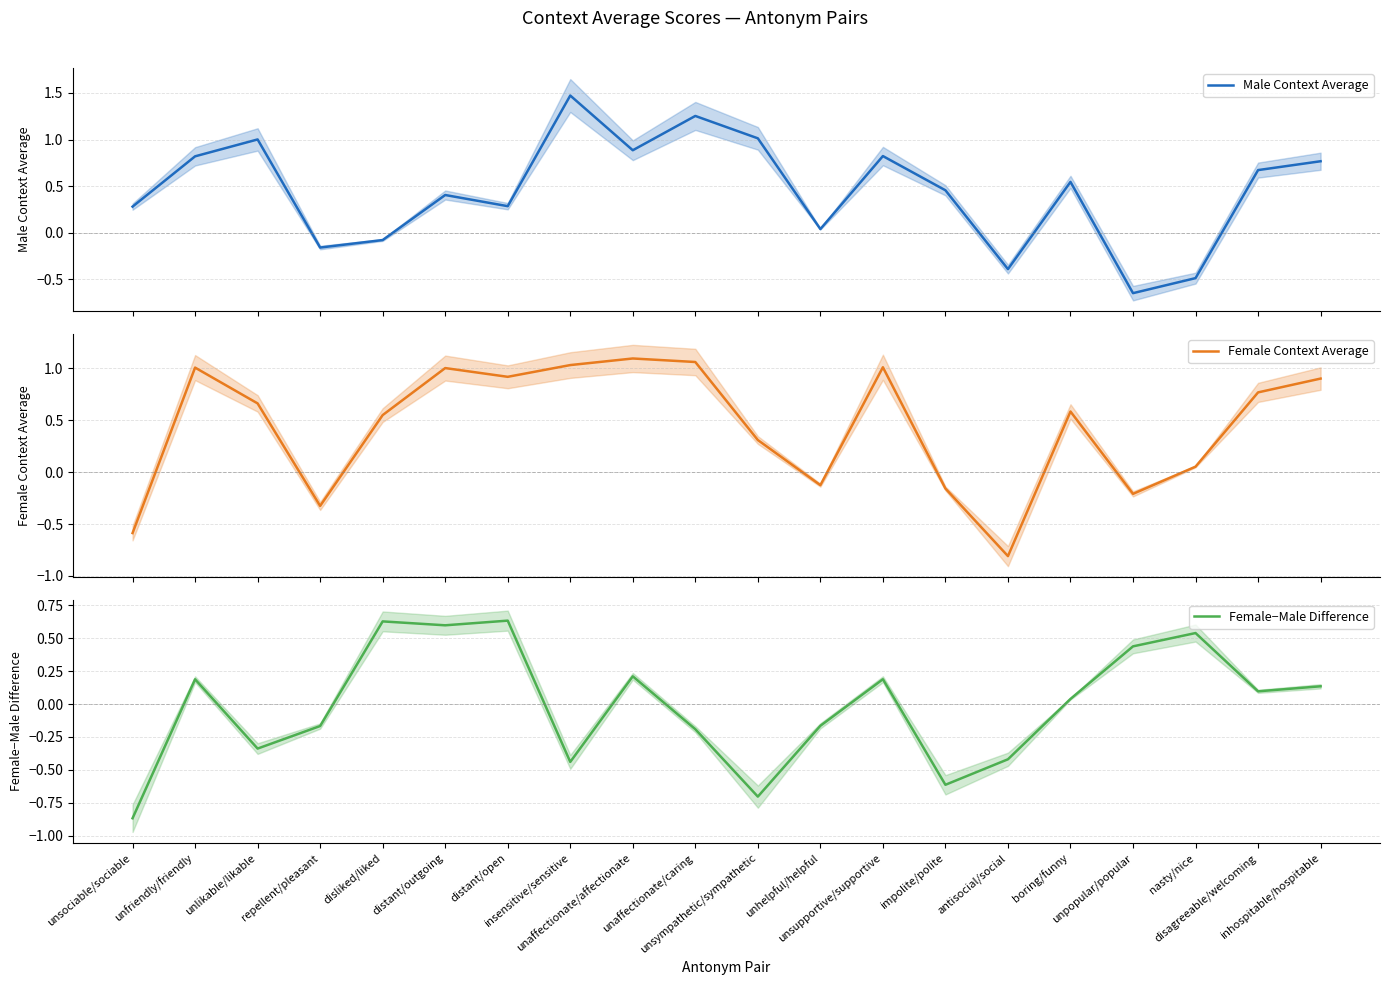

At disagreeable/welcoming, list the series in order from smallest to largest.

Female−Male Difference, Male Context Average, Female Context Average